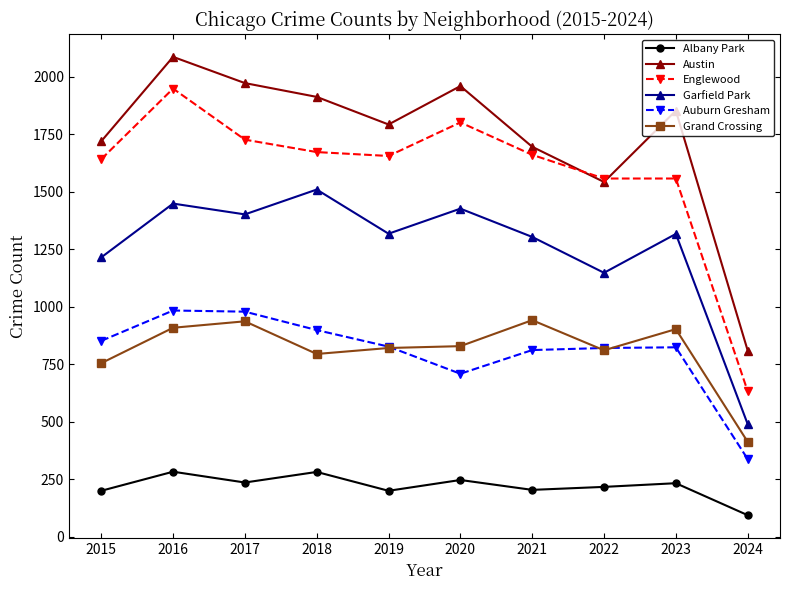

True or false: Auburn Gresham and Austin cross at least once.

False